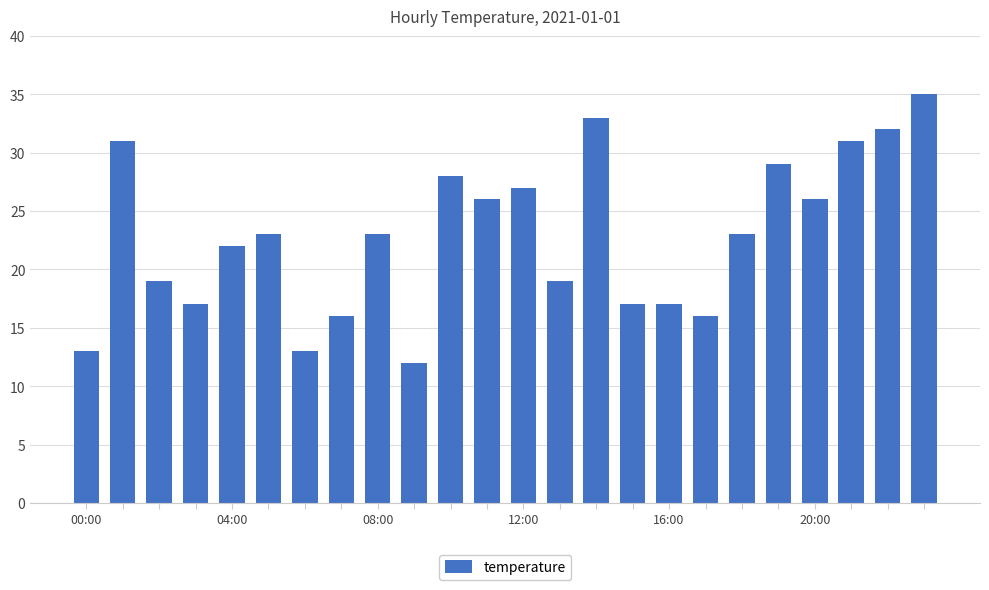

What is the difference between the second highest and minimum values?

21